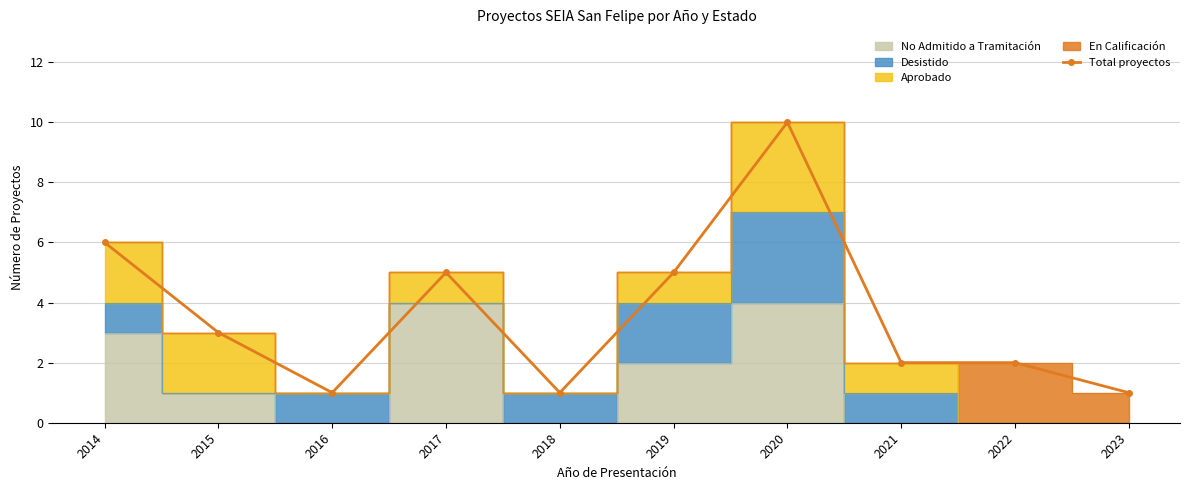

At which category does the data reach its first local peak?

2017